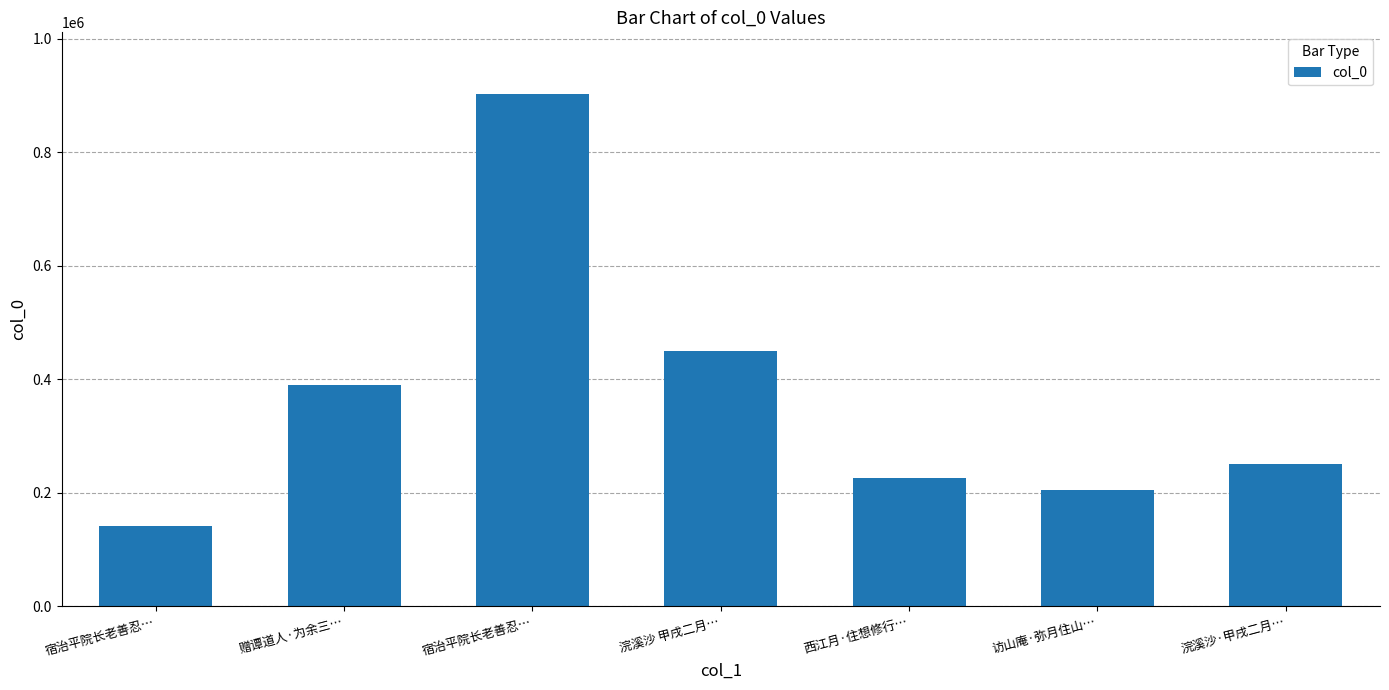

Does the chart contain stacked bars?

No